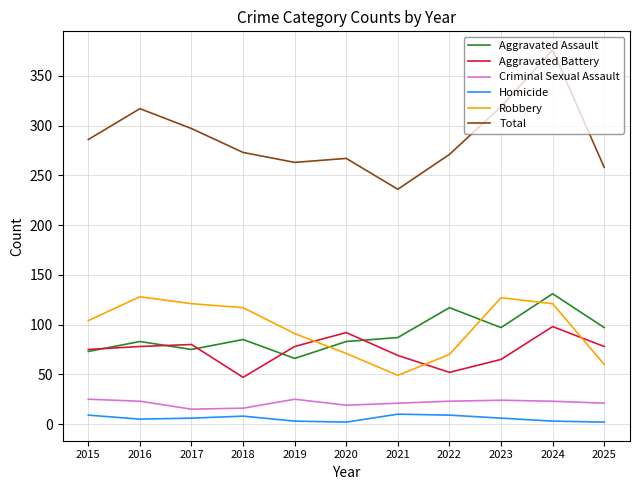

What value does the Homicide series have at 2016?

5